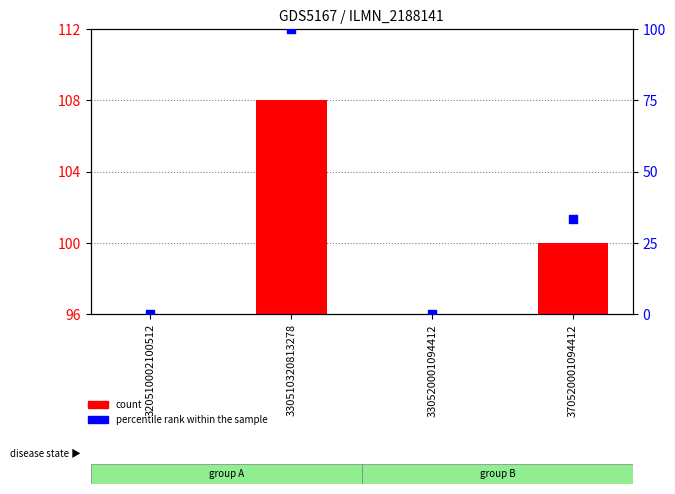

What are all the series names shown in the legend?

count, percentile rank within the sample